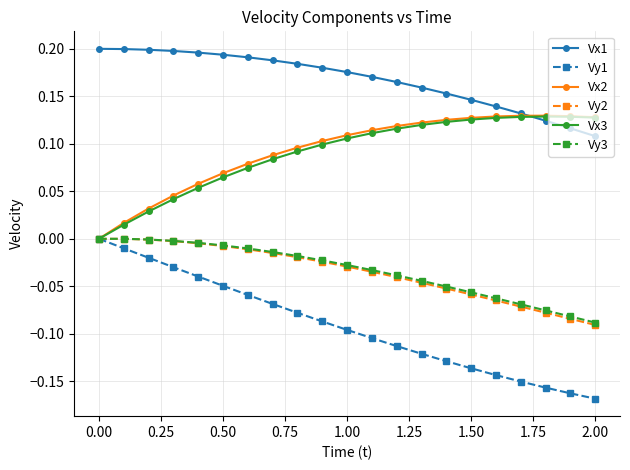

Which series has the largest total across all categories?

Vx1